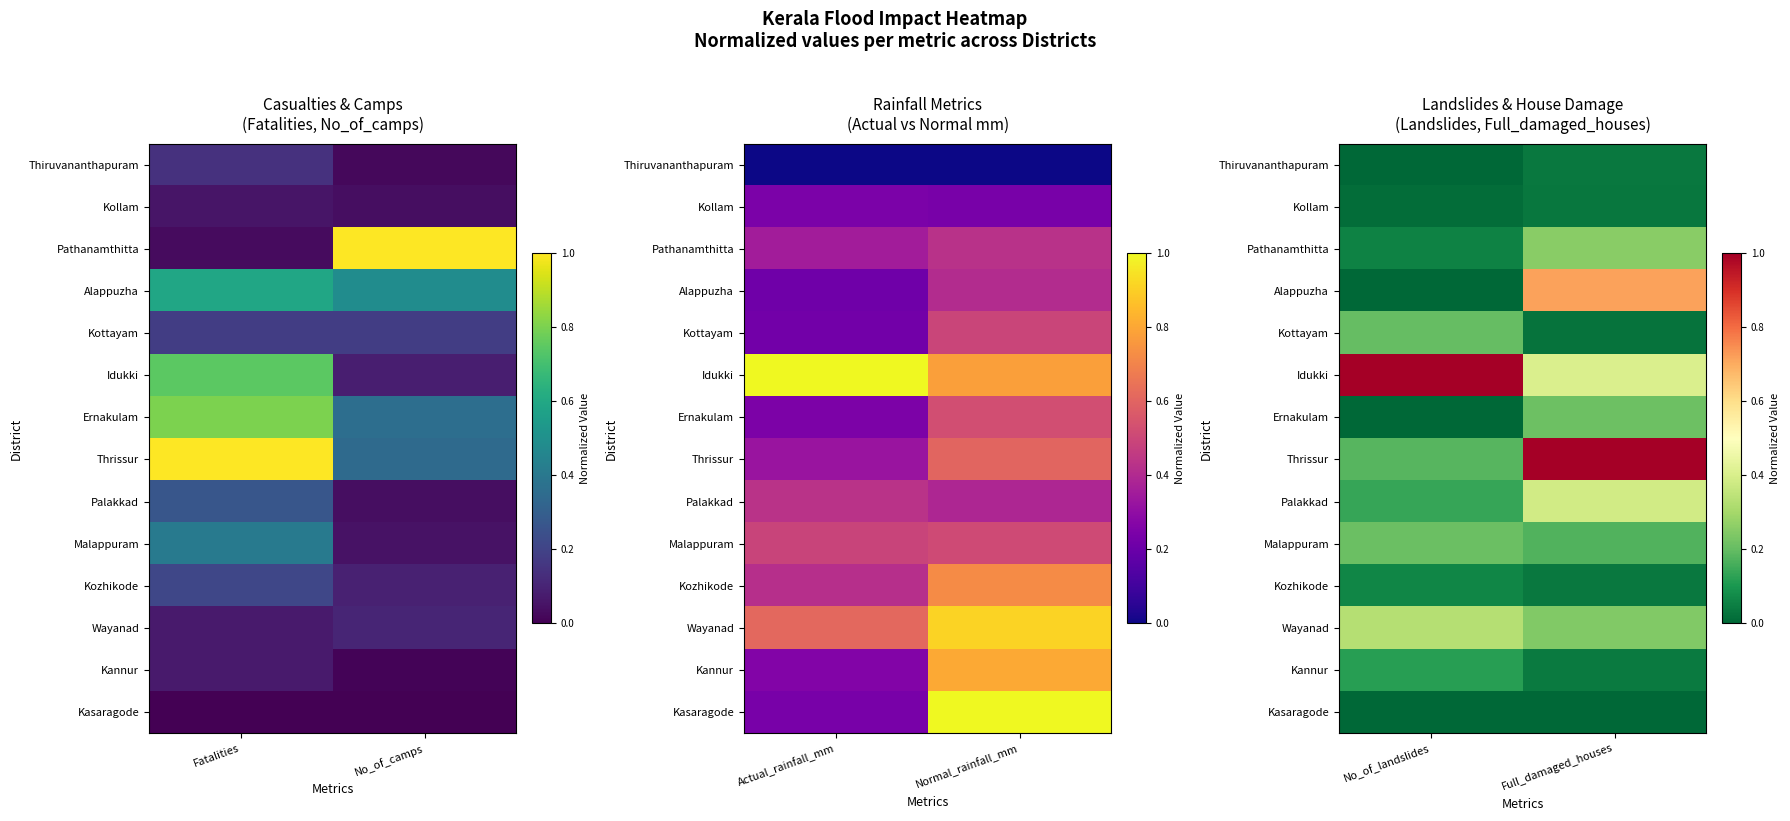

Is the value of Kollam at Full_damaged_houses greater than the value of Wayanad at Full_damaged_houses?

No